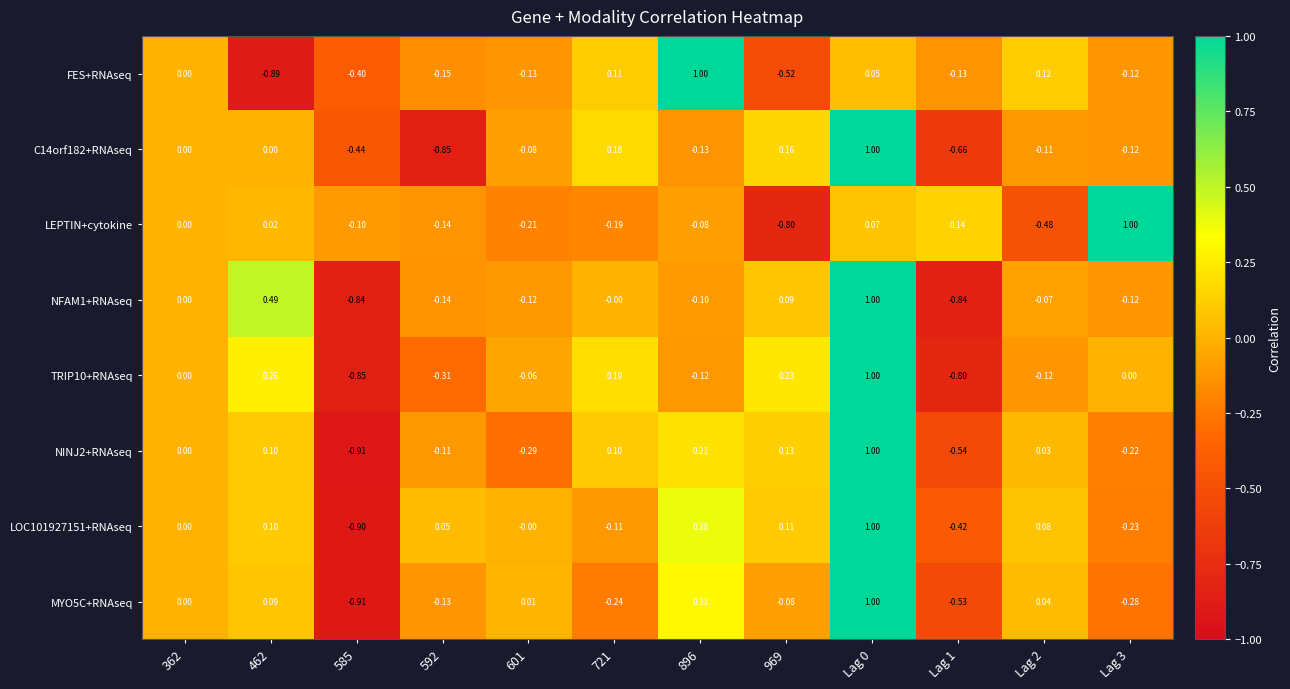

Is the value of NINJ2+RNAseq at Lag 1 greater than the value of NFAM1+RNAseq at 462?

No